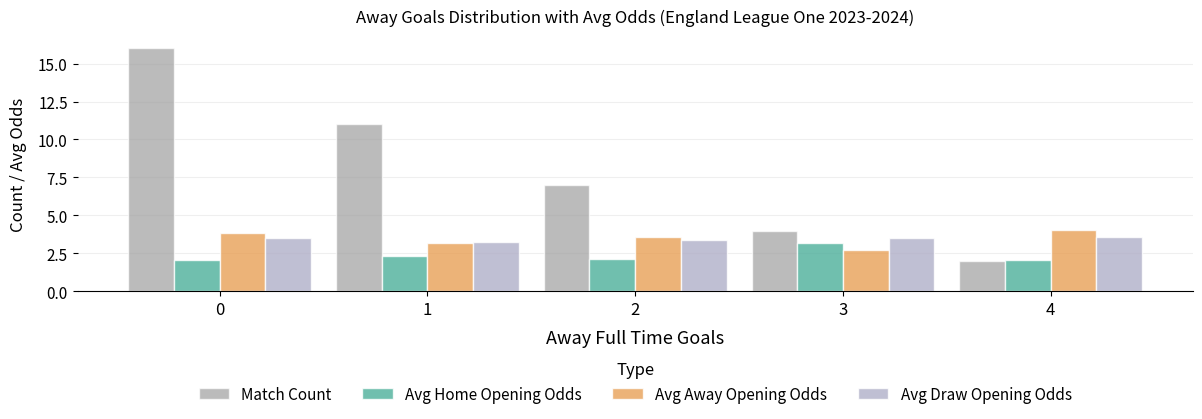

Rank the series by their maximum value, from highest to lowest.

Match Count, Avg Away Opening Odds, Avg Draw Opening Odds, Avg Home Opening Odds